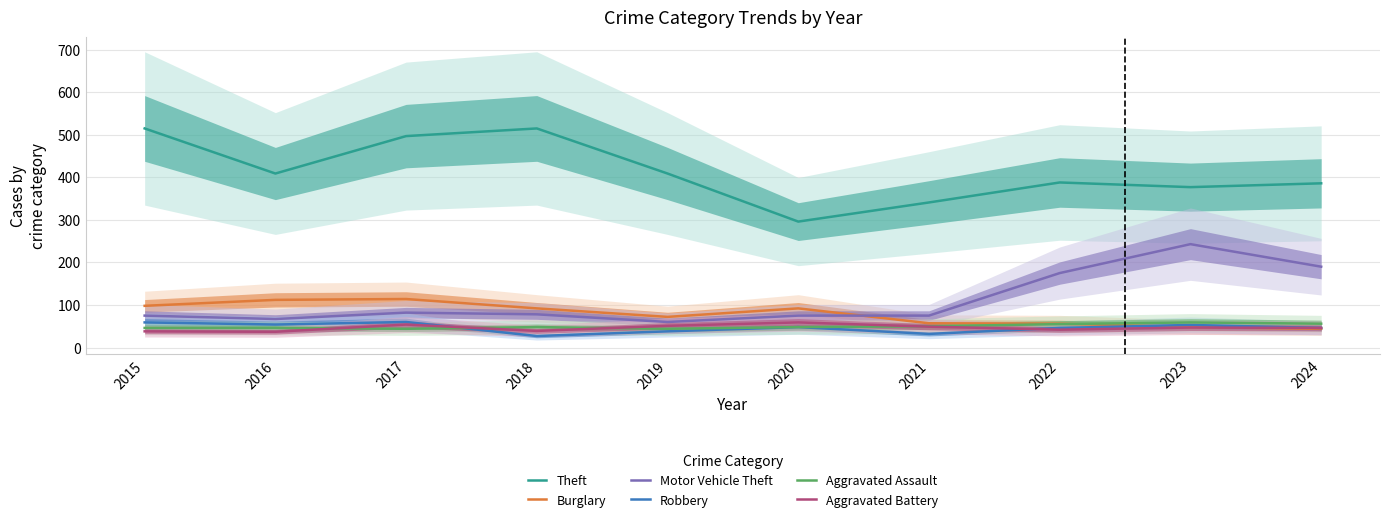

How many interior local valleys does the Motor Vehicle Theft series have?

2